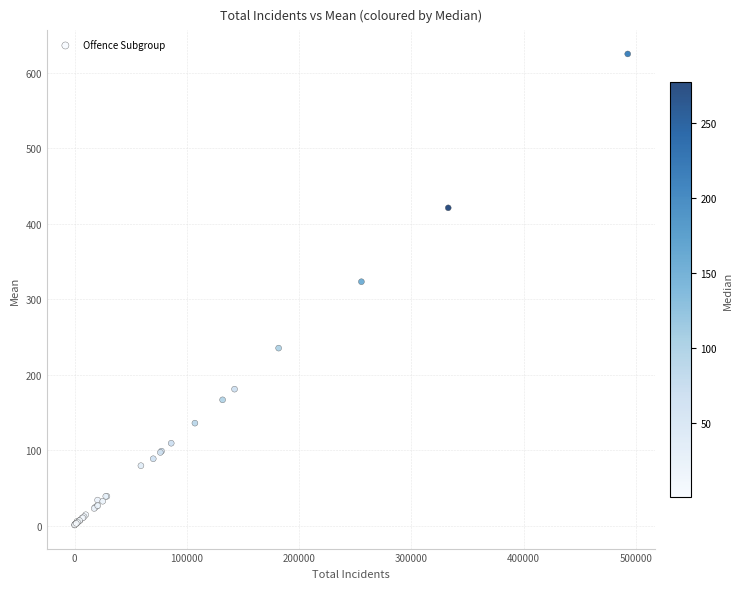

What Y value in the scatter plot is closest to 313?

323.4